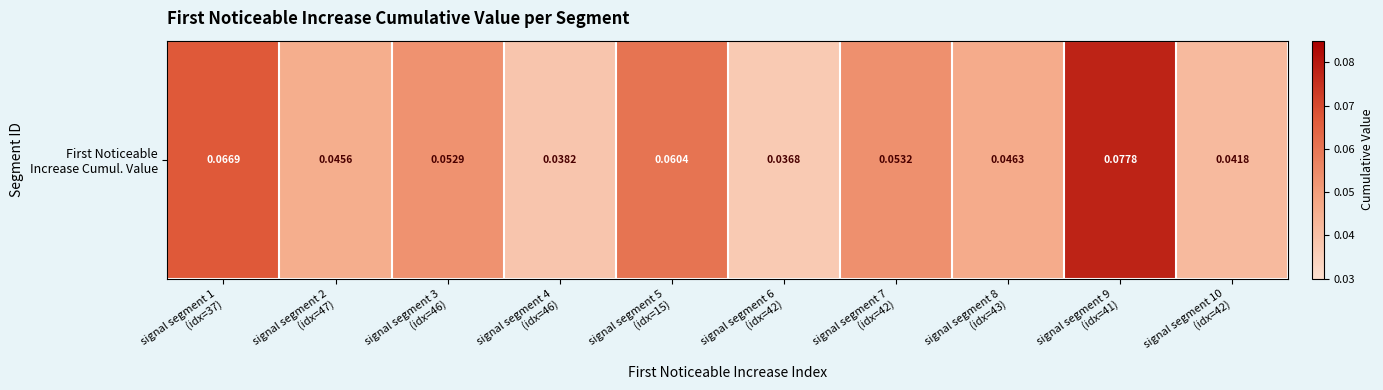

What is the average value?

0.1